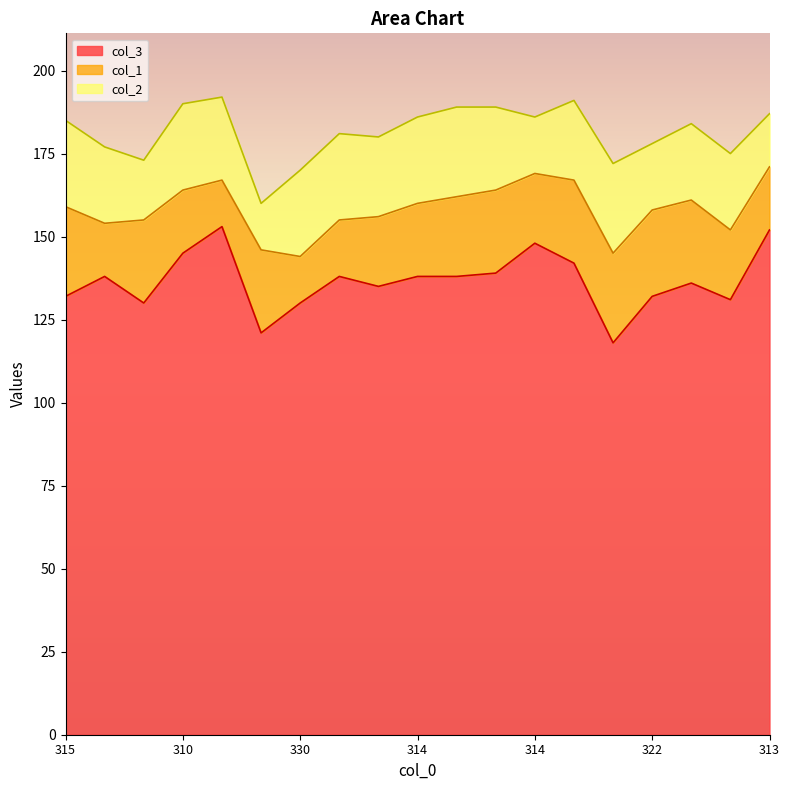

True or false: col_2 and col_3 cross at least once.

False